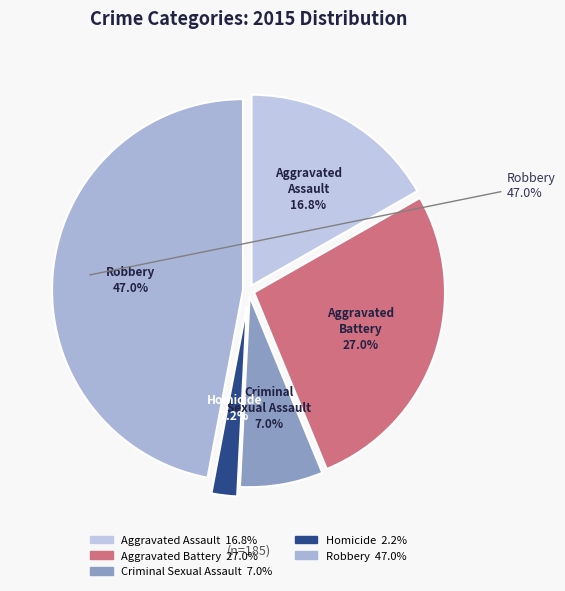

Rank the categories by value from highest to lowest.

Robbery, Aggravated Battery, Aggravated Assault, Criminal Sexual Assault, Homicide